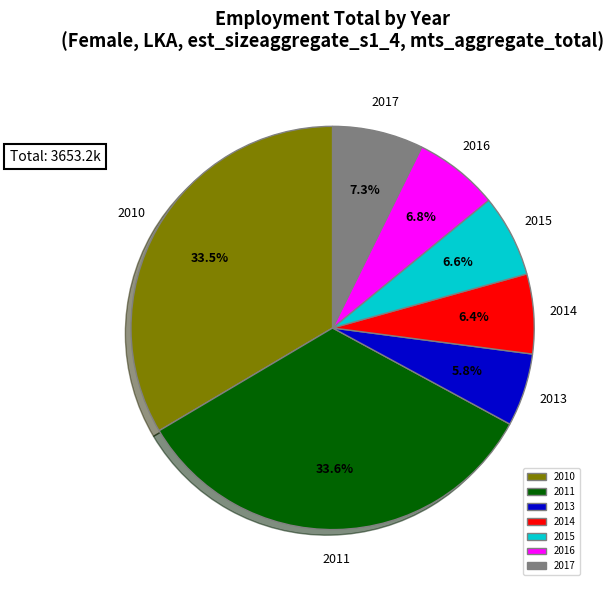

How many slices are in this pie chart?

7